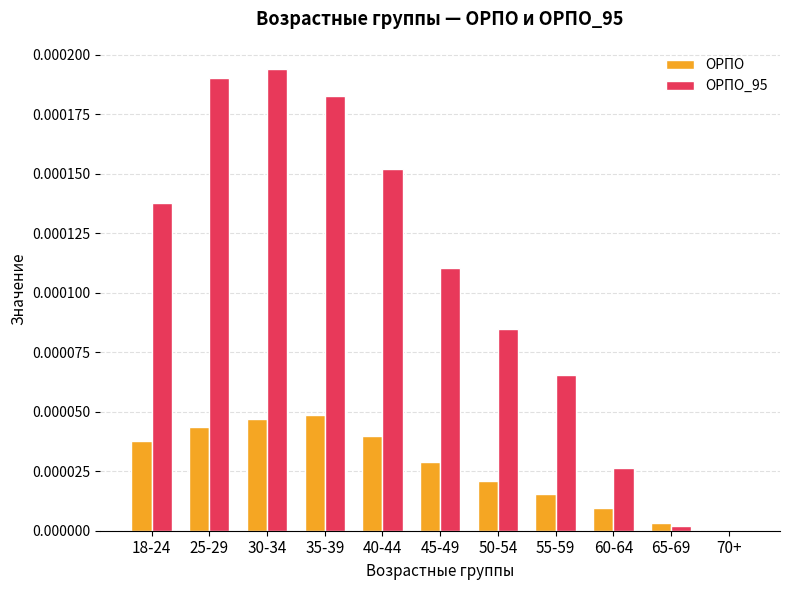

How many groups of bars are there?

11